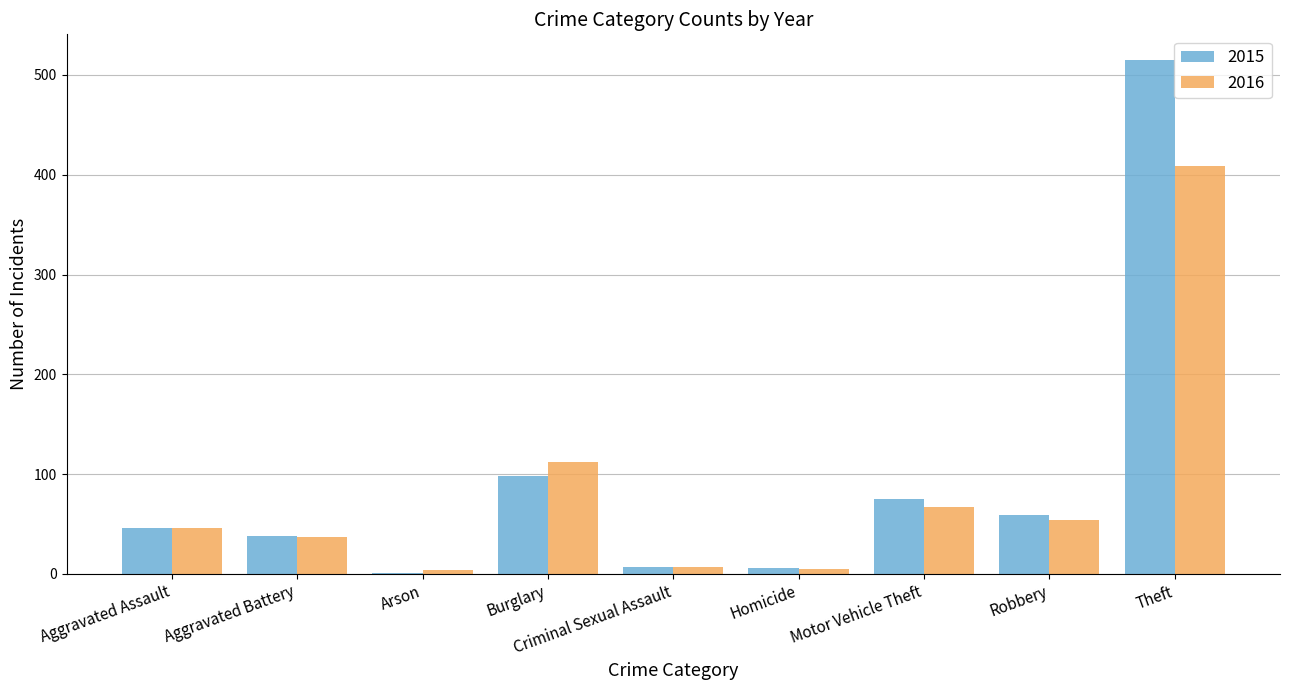

What is the sum of all 2016 values?

741